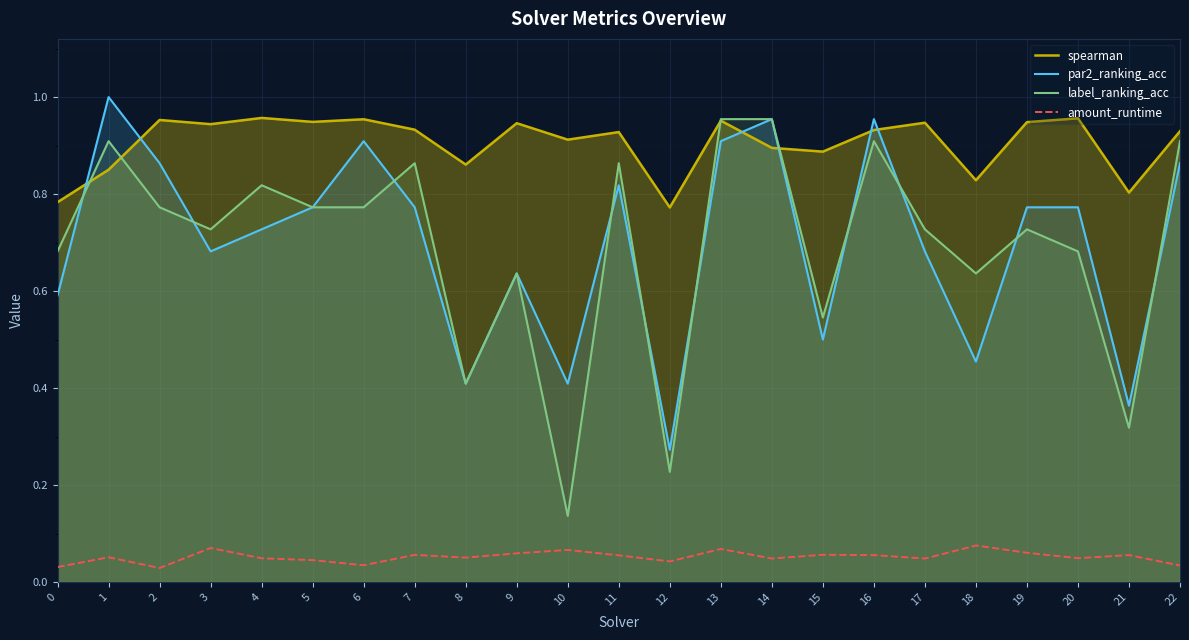

Is it true that spearman equals 0.3 at 12?

False